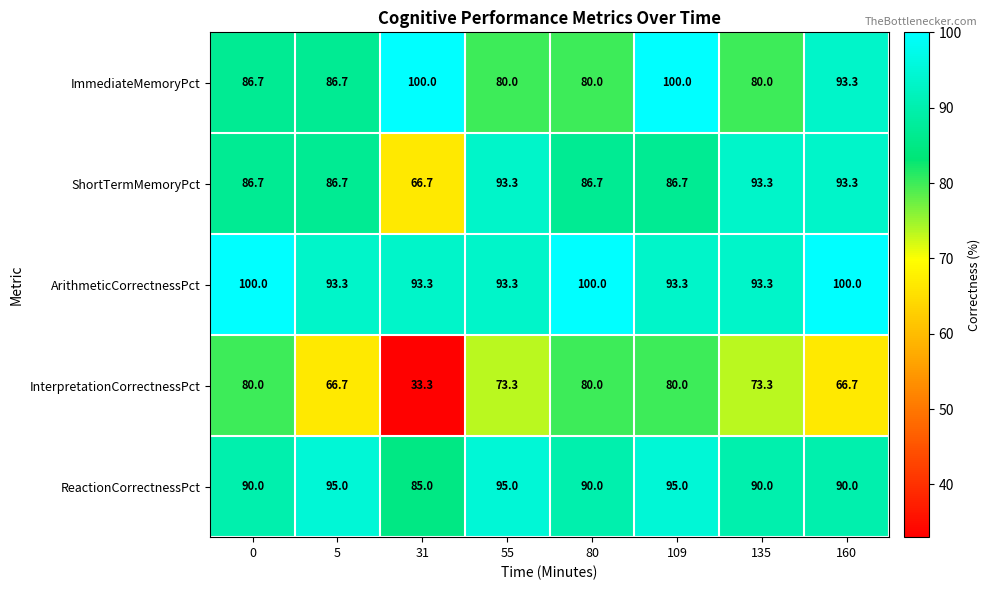

How many ImmediateMemoryPct values are between 80 and 100?

8